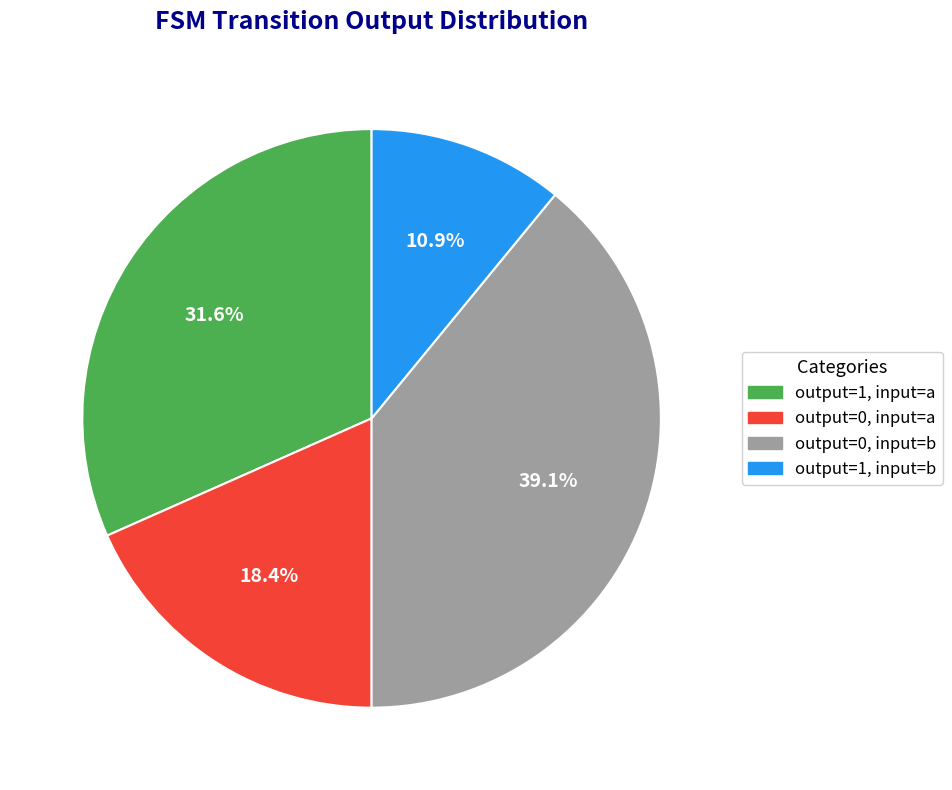

Is there any slice that represents more than half of the pie?

No